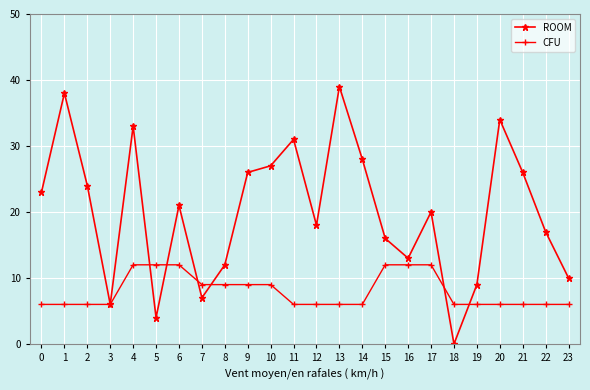

What is the difference between the ROOM values at 16 and 14?

15